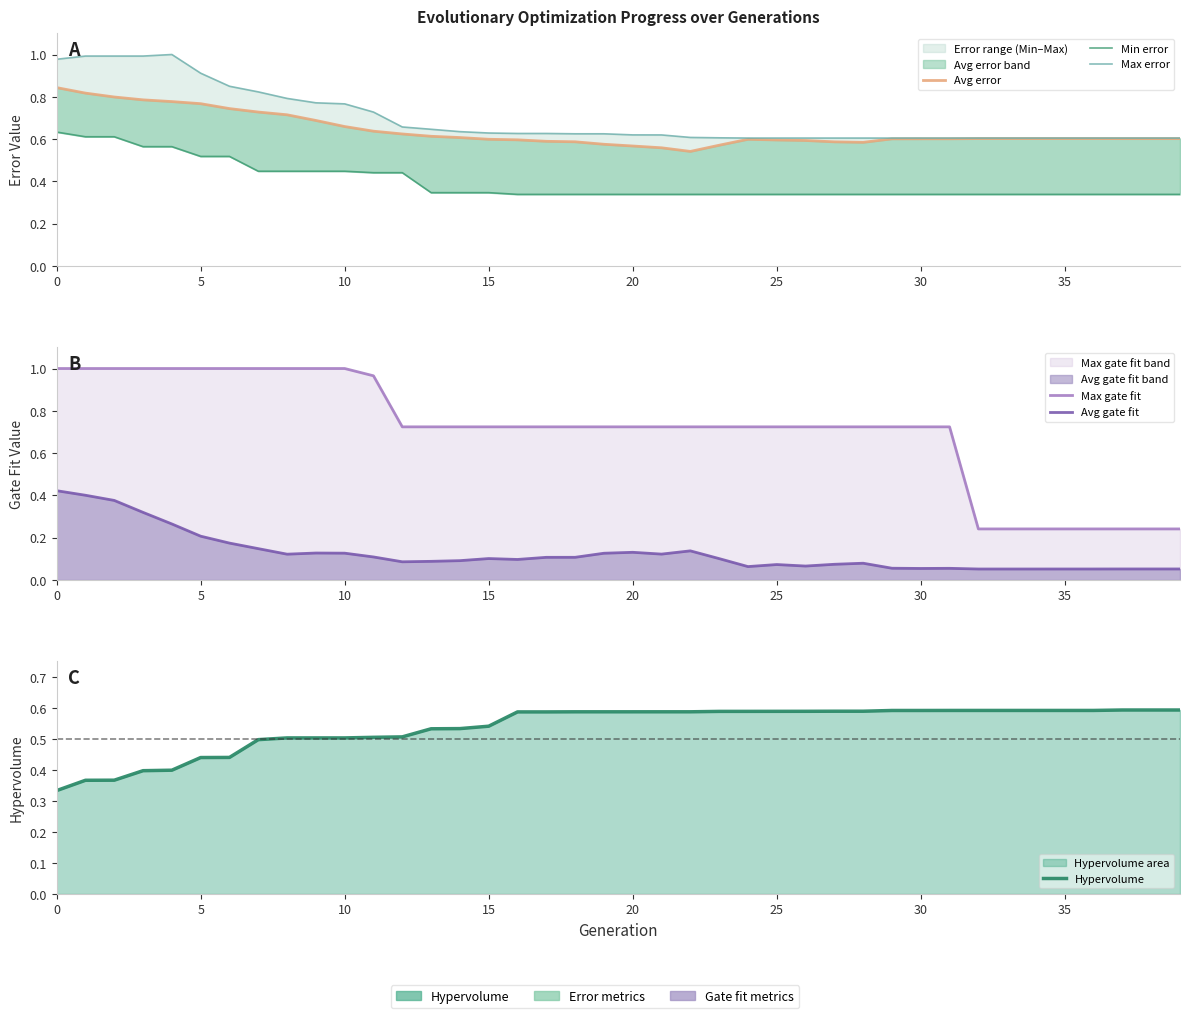

What are all the series names shown in the legend?

Avg error, Min error, Max error, Max gate fit, Avg gate fit, Hypervolume